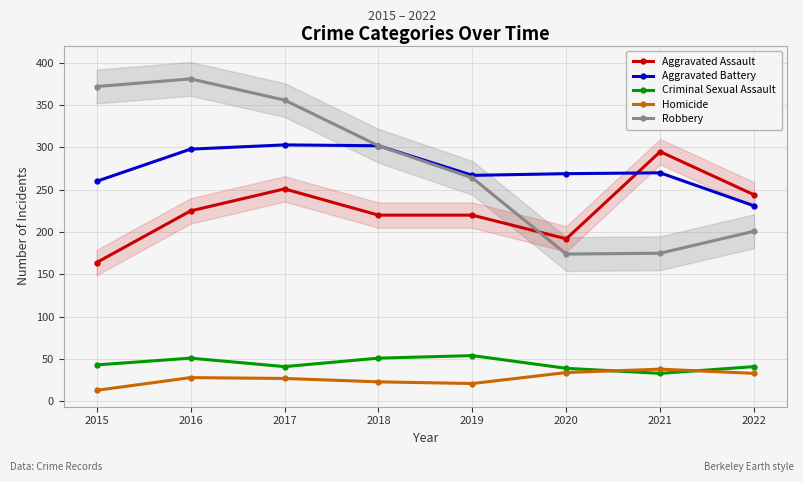

Which series changed the most between 2016 and 2018?

Robbery